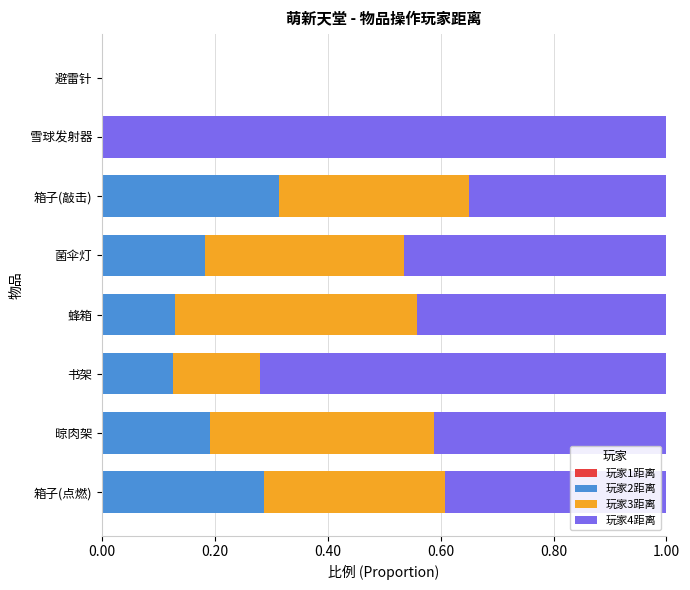

What is the total value across all series at 书架?

1.0